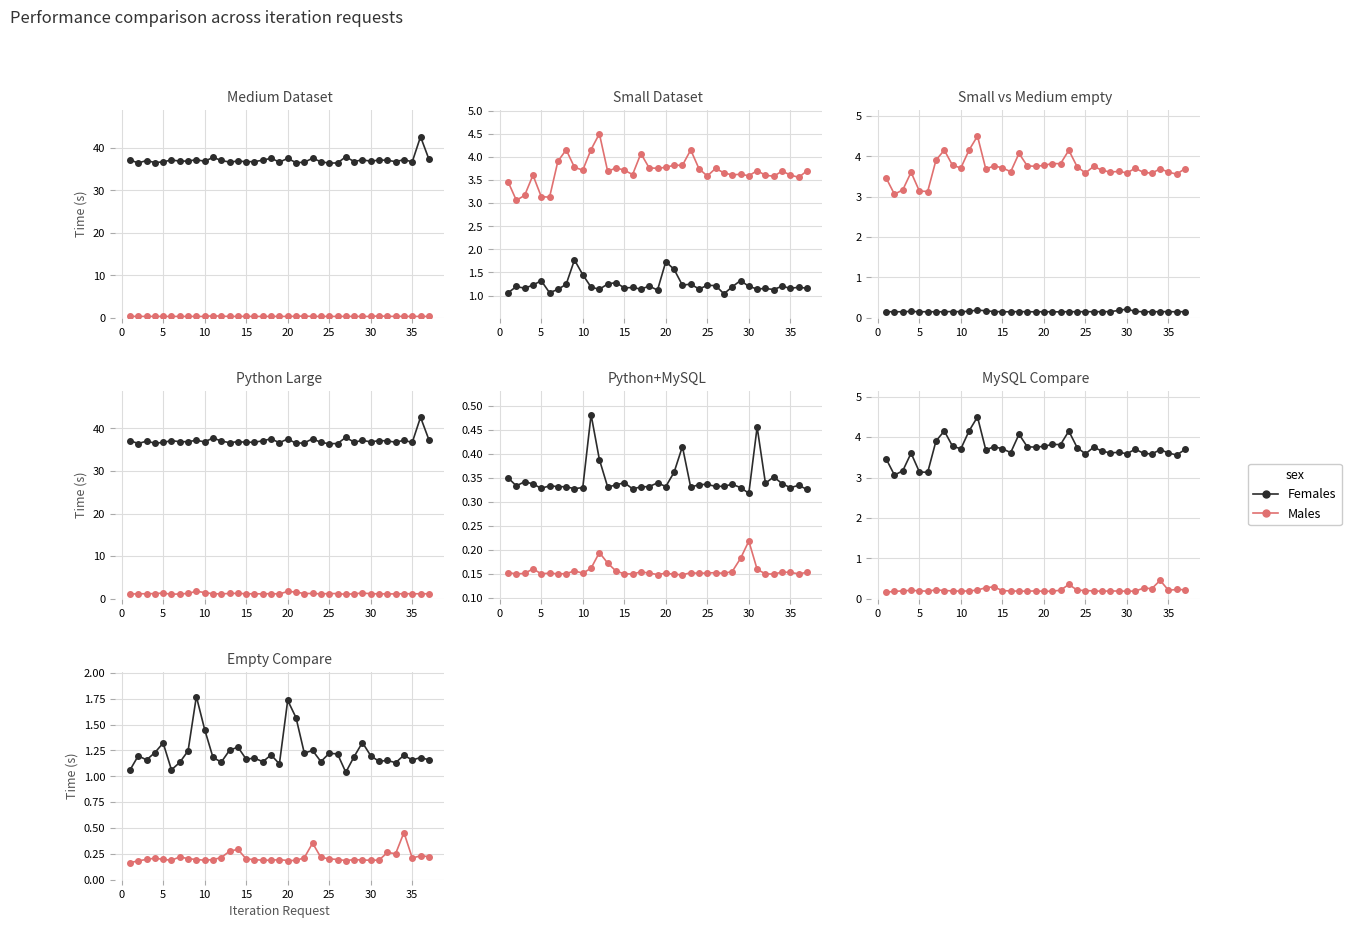

True or false: Males and Females cross at least once.

False